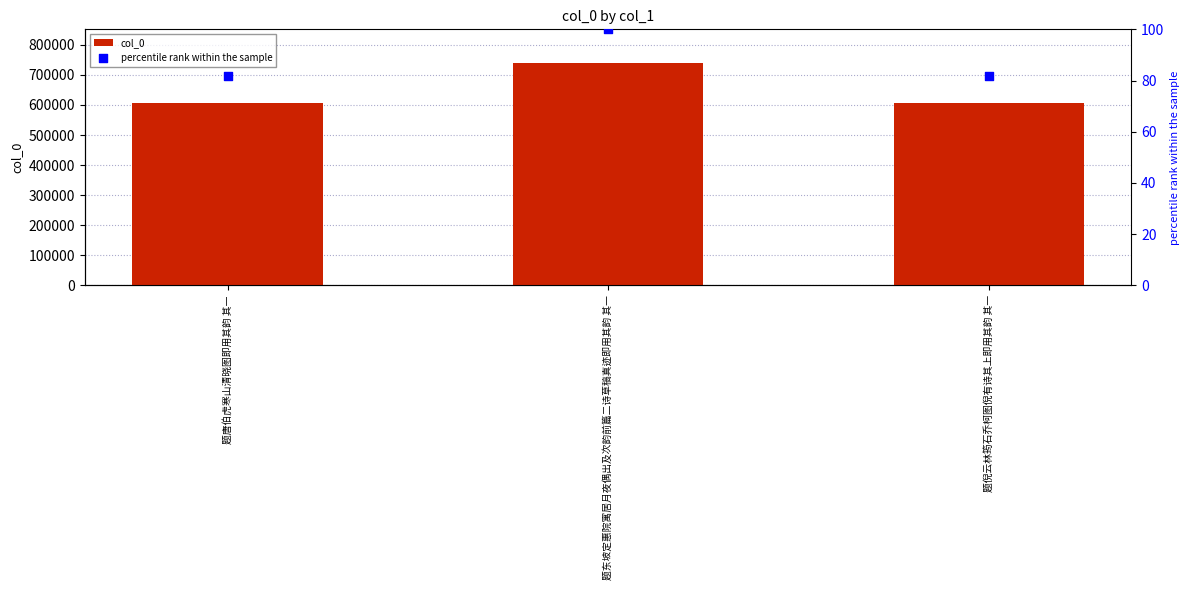

Which series has the largest total across all categories?

col_0